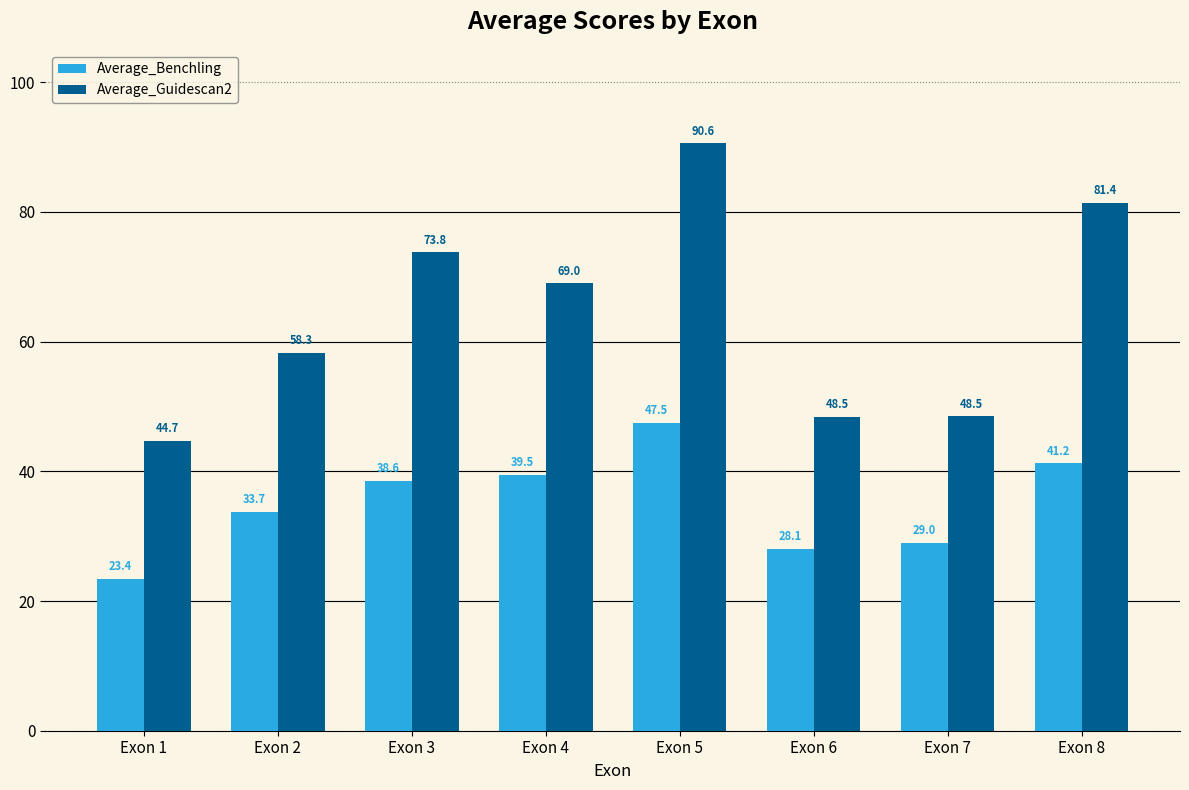

What is the minimum value shown in the chart?

23.4